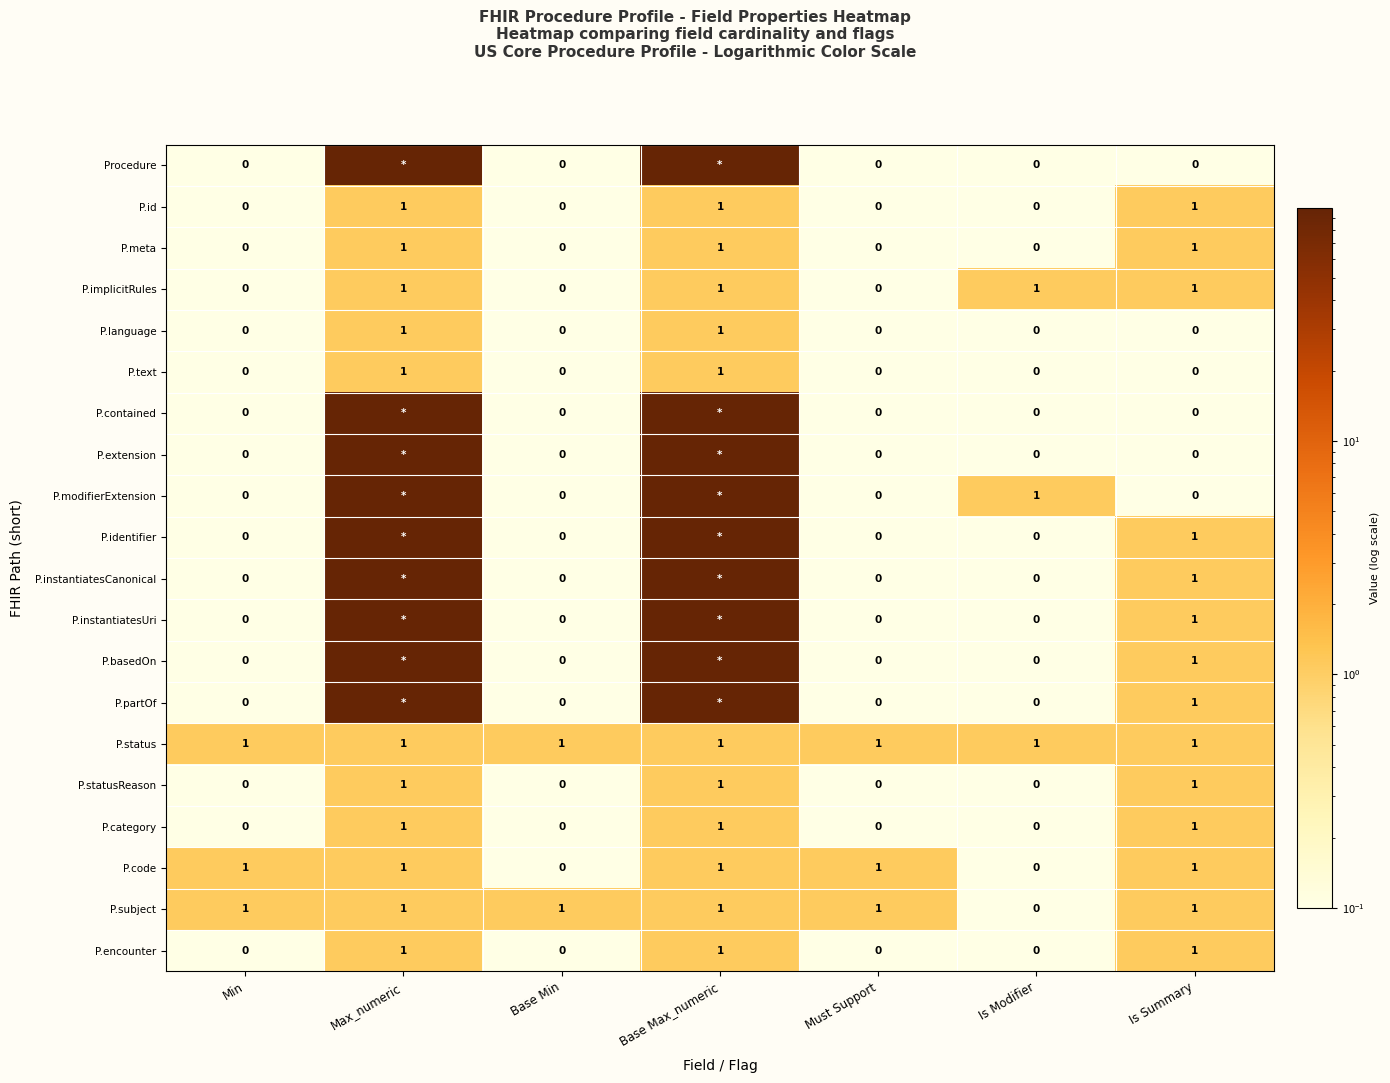

What is the sum of all P.implicitRules values?

4.0